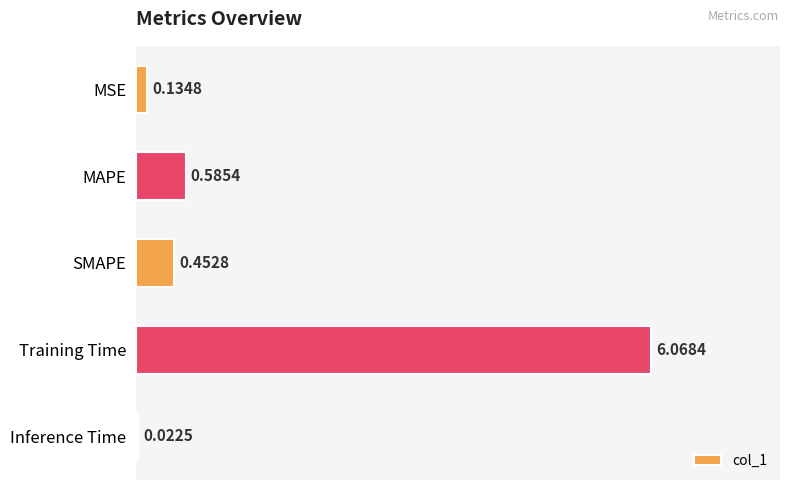

At which category does the chart reach its peak across all series?

Training Time